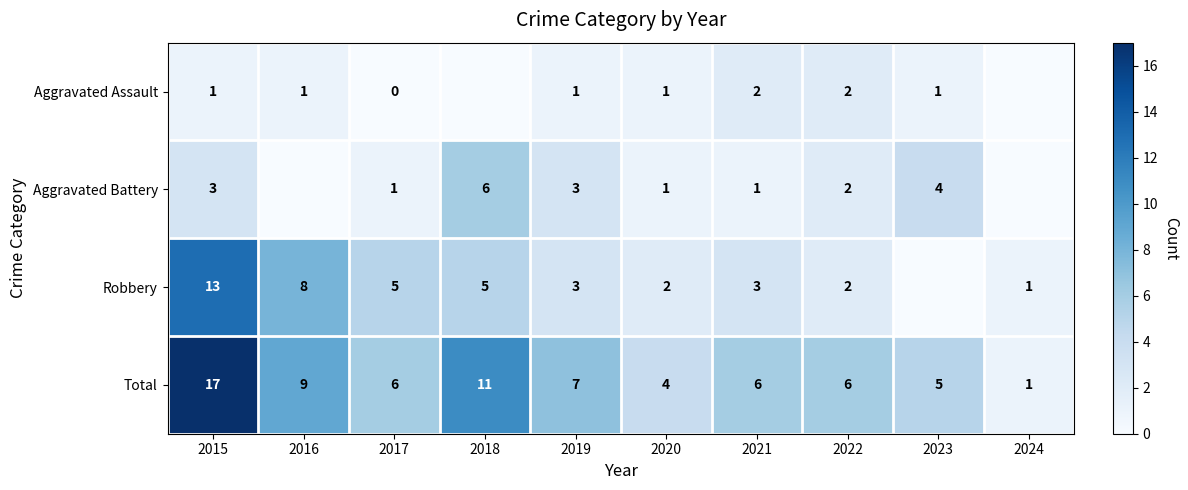

What is the difference between the maximum and minimum values in the Total series?

16